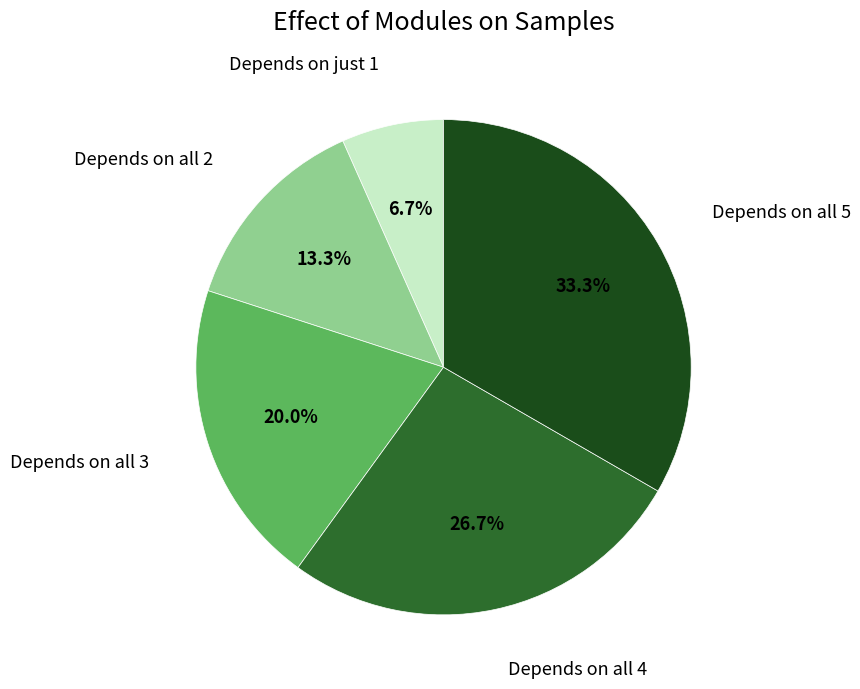

Does any single category account for the majority?

No